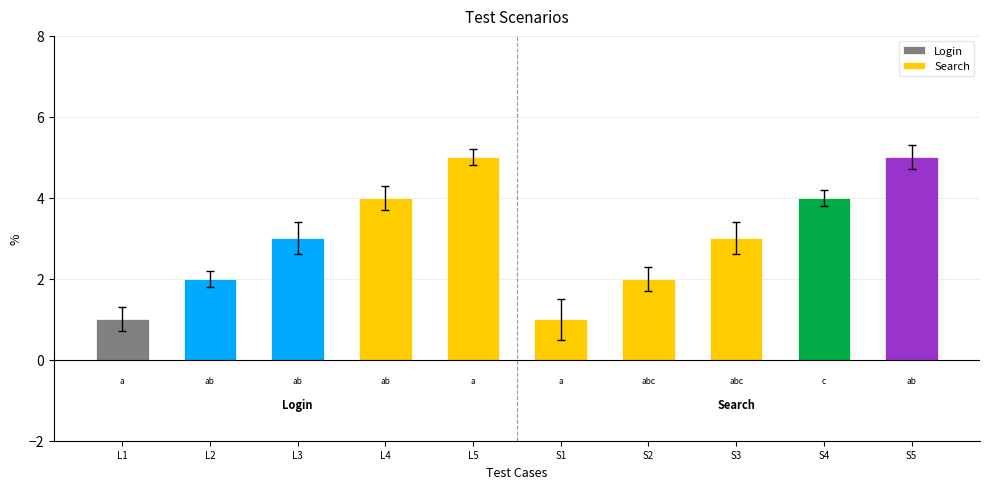

The value of Login at L3 is 3. True or false?

True